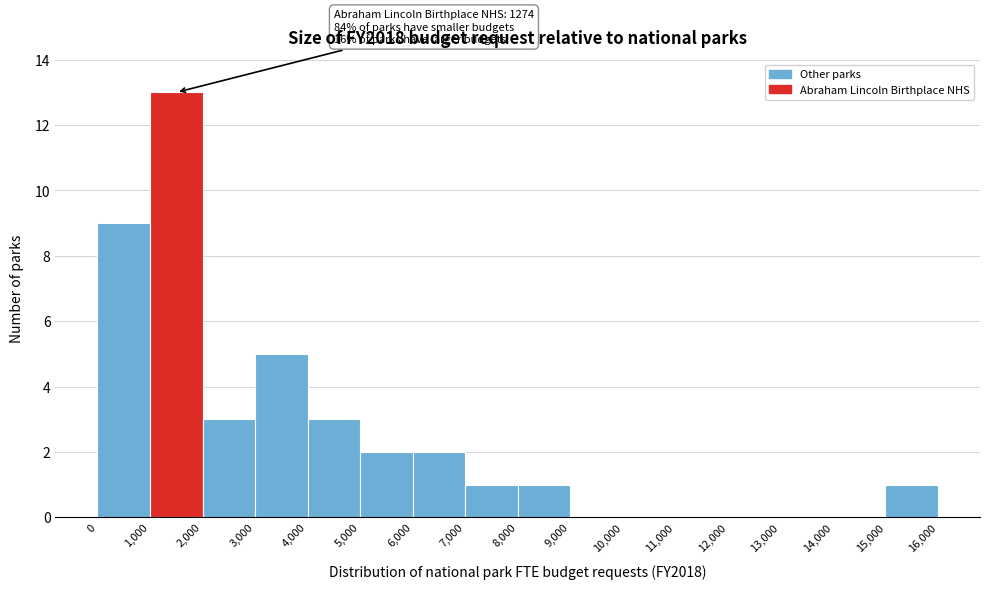

Which range on the x-axis has the tallest bar?

1,000 to 2,000